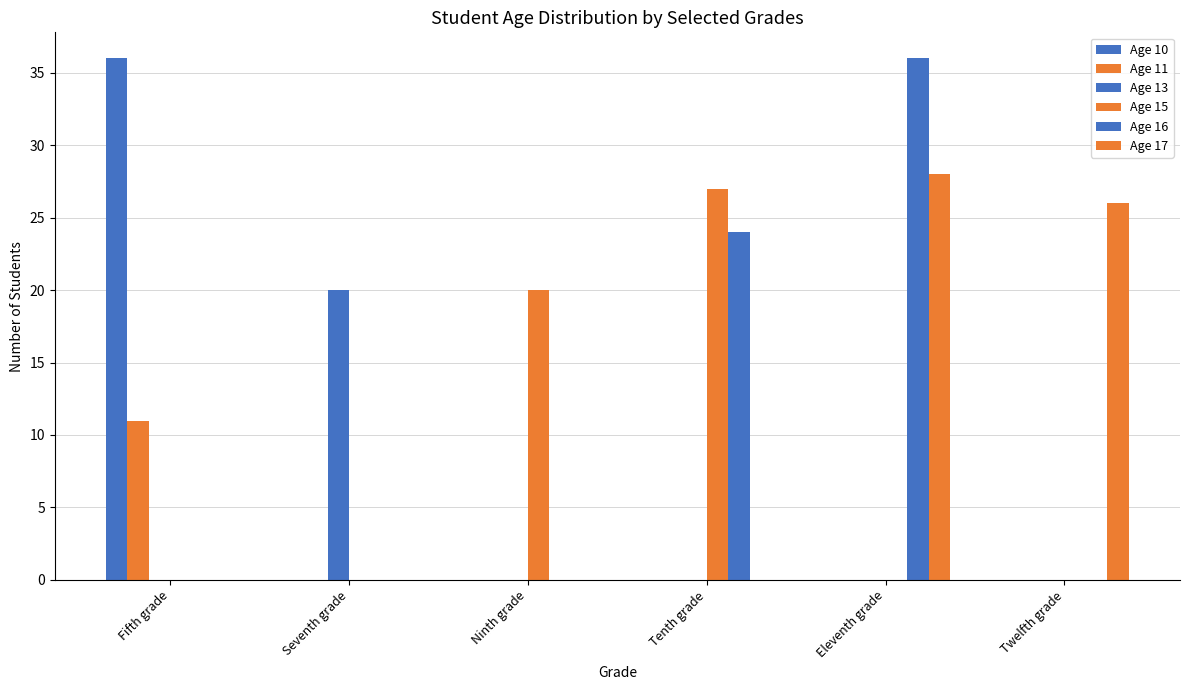

Count the number of categories in the chart.

6